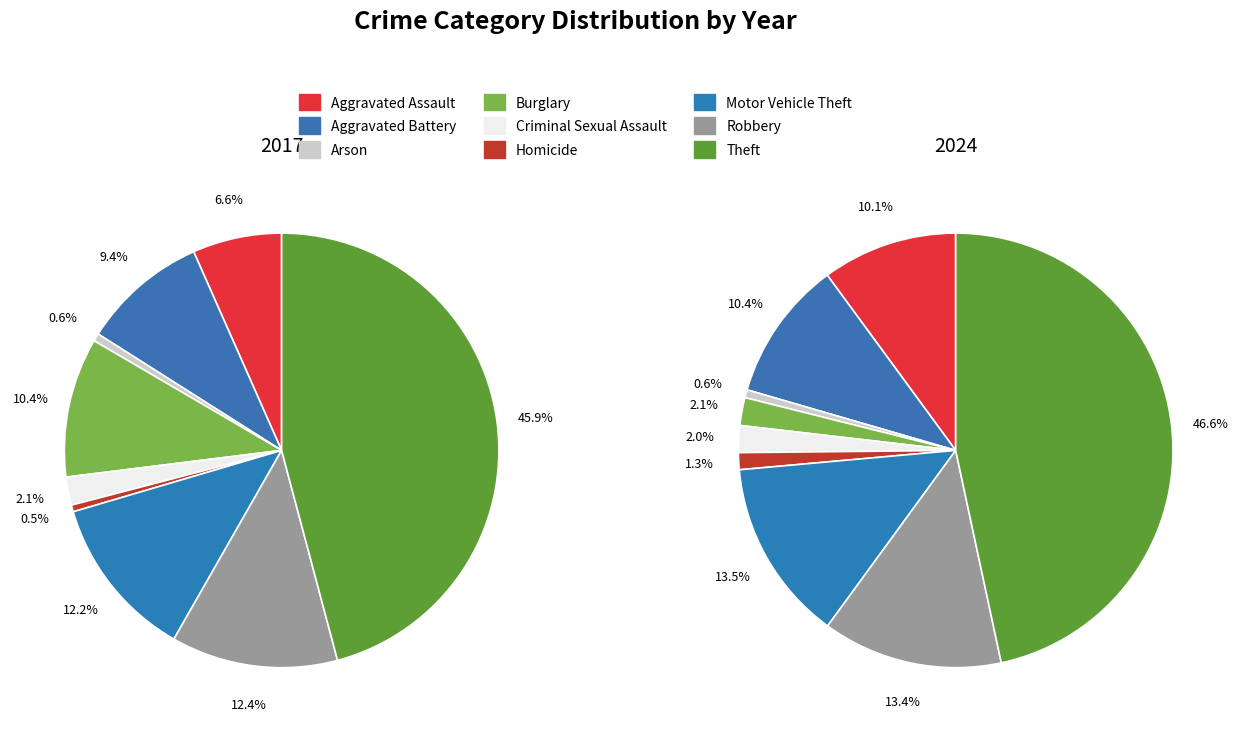

The 4 slice represents 1% of the pie. True or false?

False